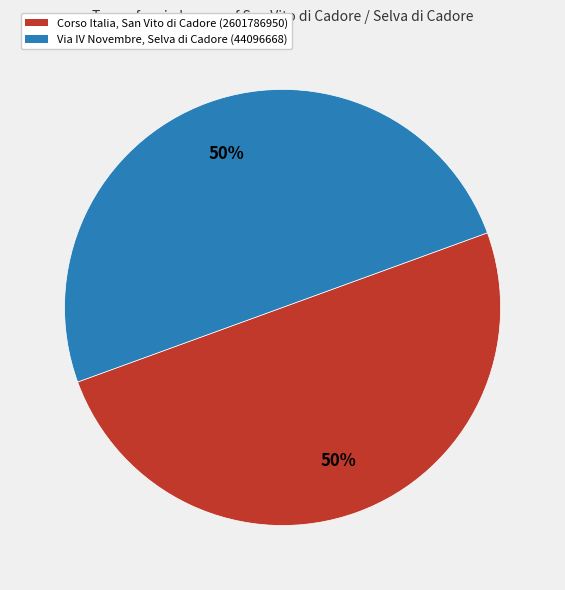

The Corso Italia, San Vito di Cadore (2601786950) slice represents 50% of the pie. True or false?

True